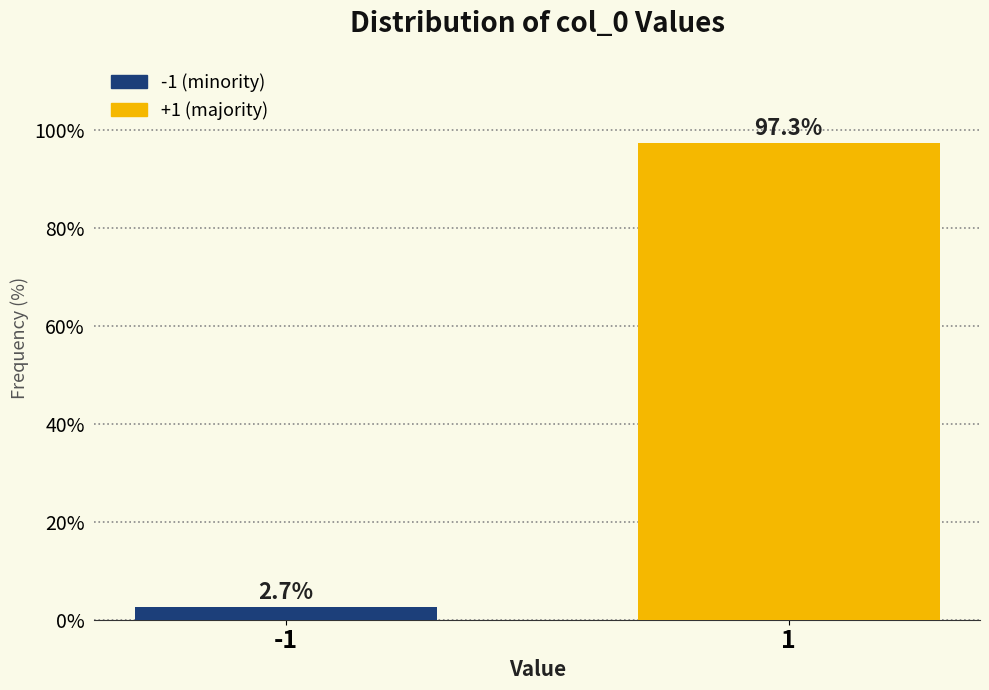

Reading right to left, transcribe all the data shown in this chart.

97.3	2.7